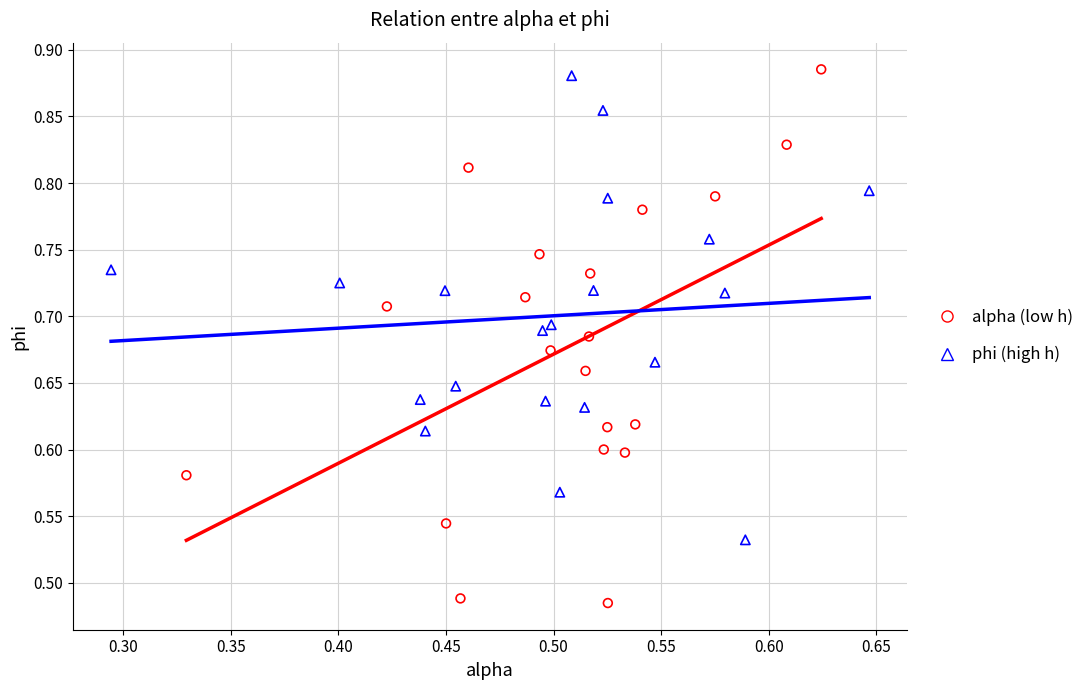

Which series reaches the maximum Y coordinate?

alpha (low h)